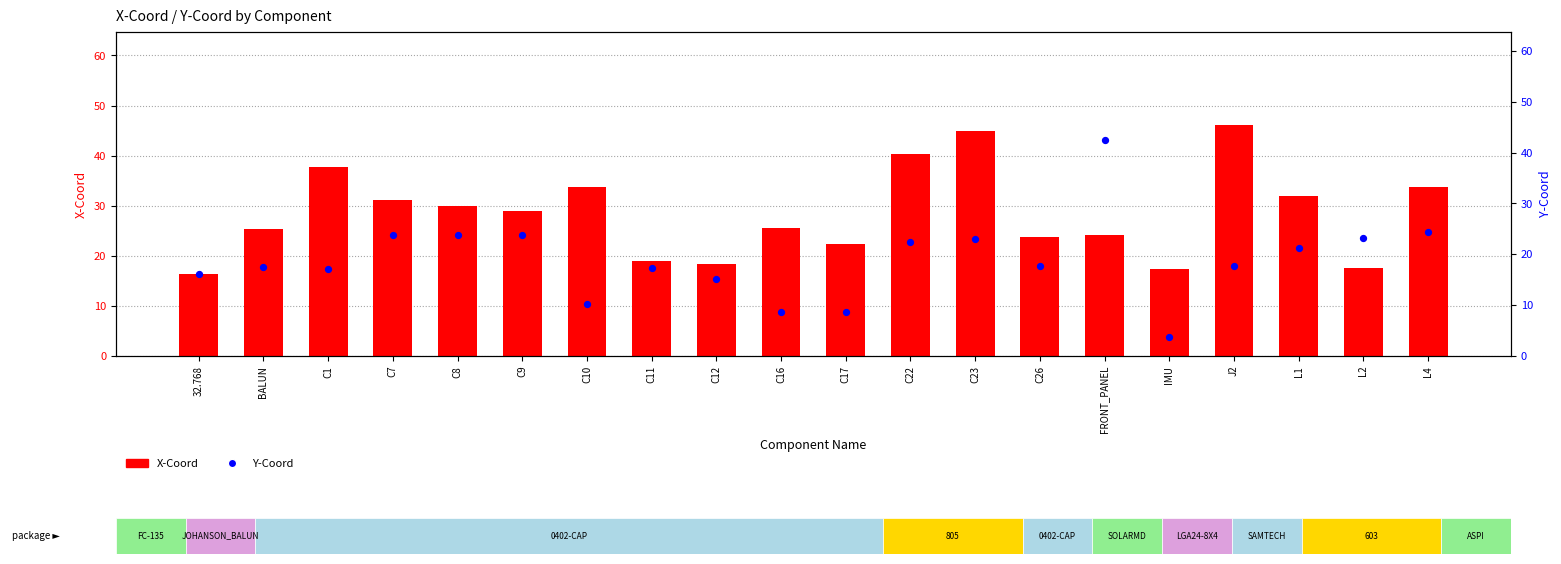

Which series reaches the maximum Y coordinate?

X-Coord